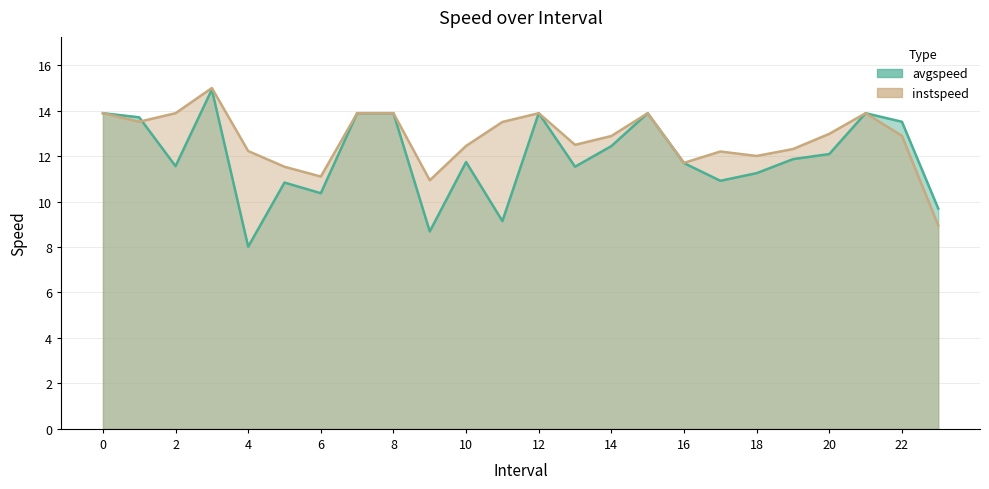

Count the number of categories in the chart.

24